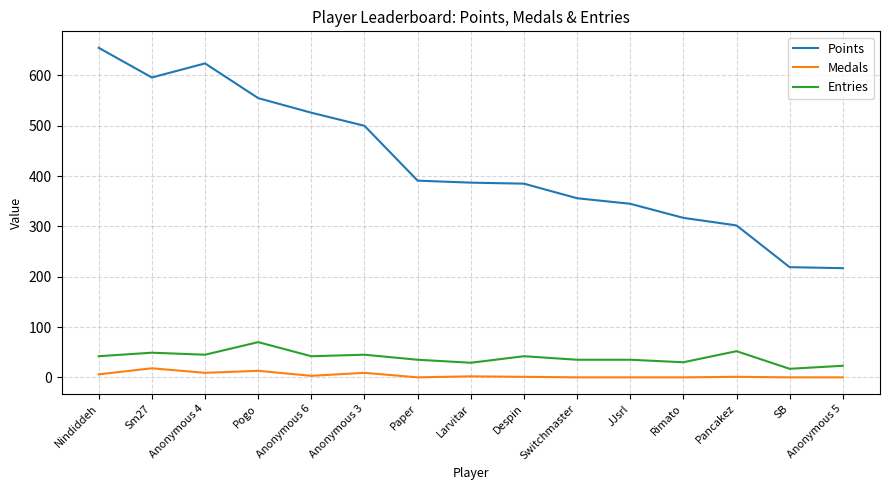

The value of Points at SB is 219. True or false?

True